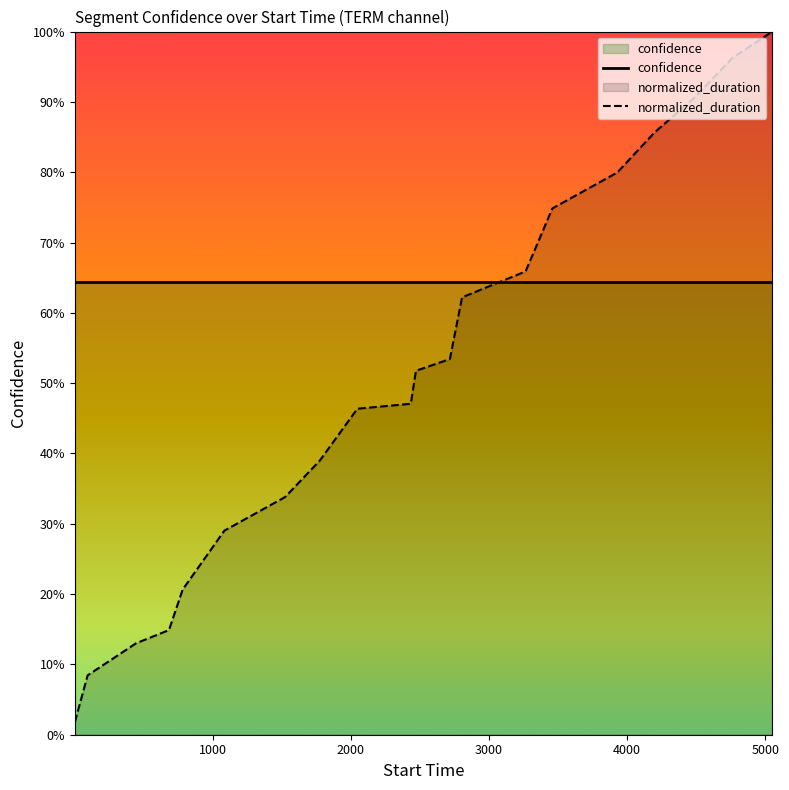

Reading left to right, what are all the values shown in this chart?

confidence: 0.6	0.6	0.6	0.6	0.6	0.6	0.6	0.6	0.6	0.6	0.6	0.6	0.6	0.6	0.6	0.6	0.6	0.6	0.6	0.6
normalized_duration: 0.0	0.1	0.1	0.1	0.2	0.3	0.3	0.4	0.5	0.5	0.5	0.5	0.6	0.7	0.7	0.8	0.9	0.9	1.0	1.0